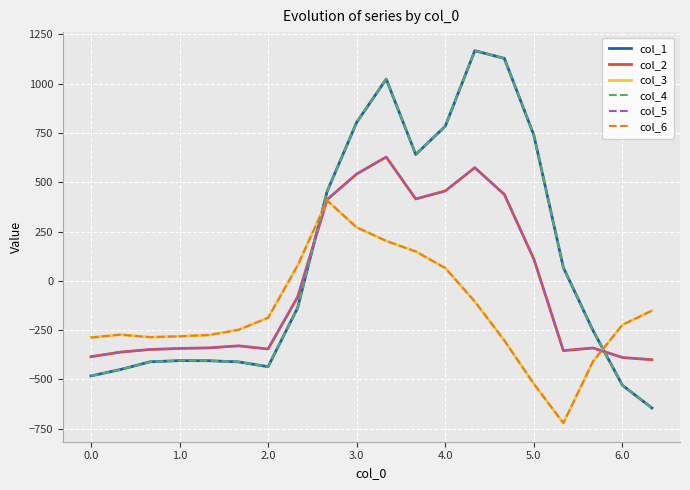

What is the label of the 13th point from the left?

4.0